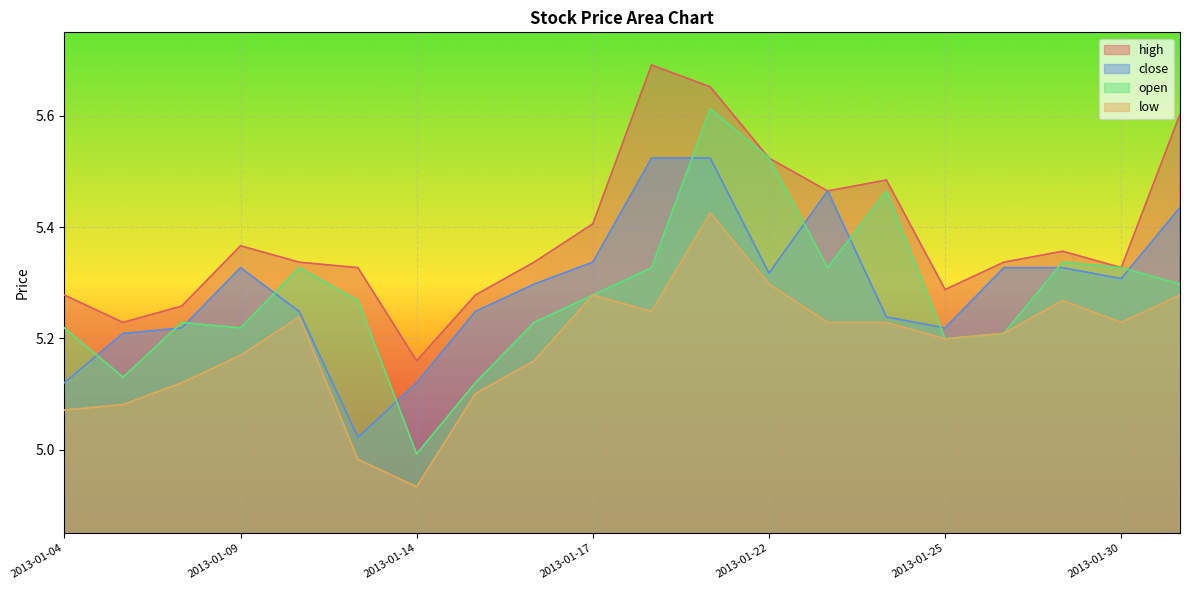

True or false: high and open intersect in this chart.

False